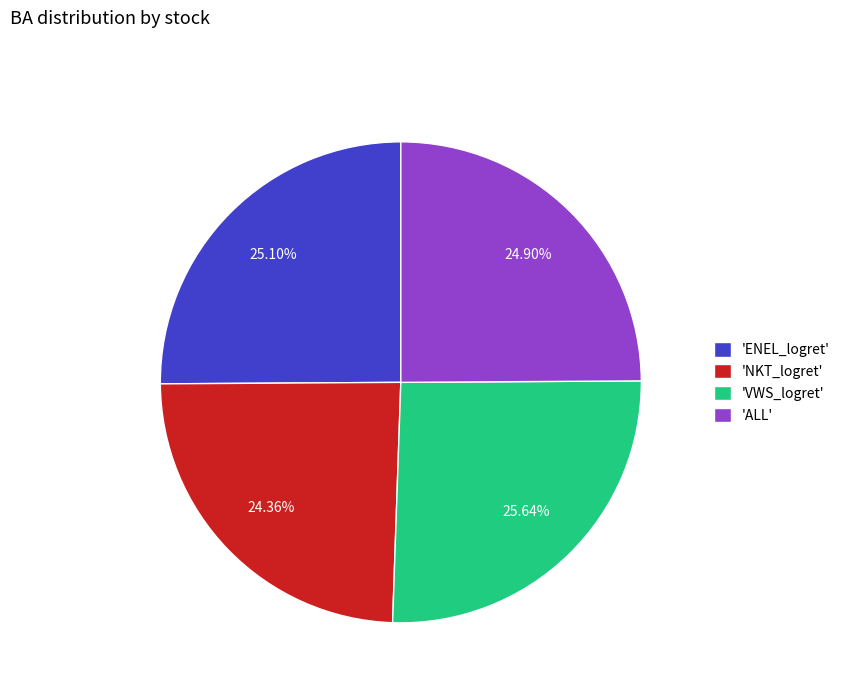

Does 'VWS_logret' account for over 50% of the chart?

No